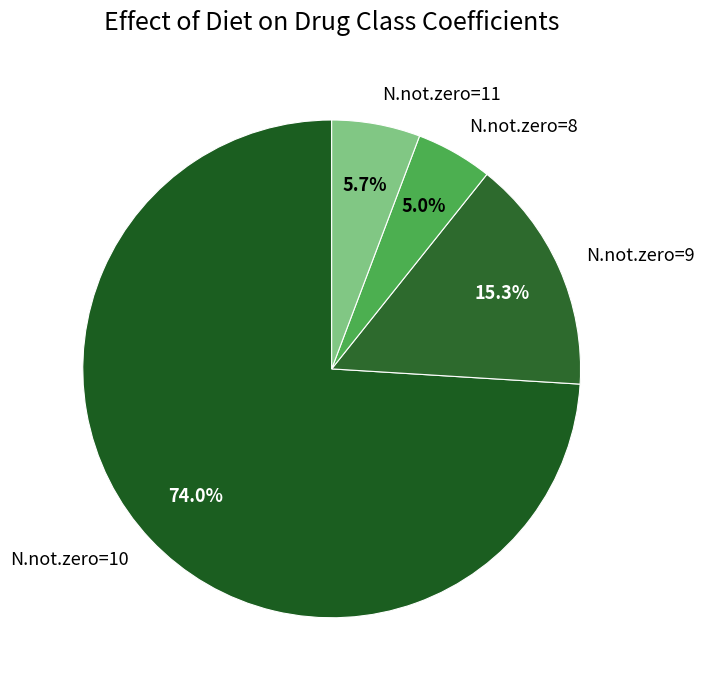

Rank the categories by value from lowest to highest.

N.not.zero=8, N.not.zero=11, N.not.zero=9, N.not.zero=10